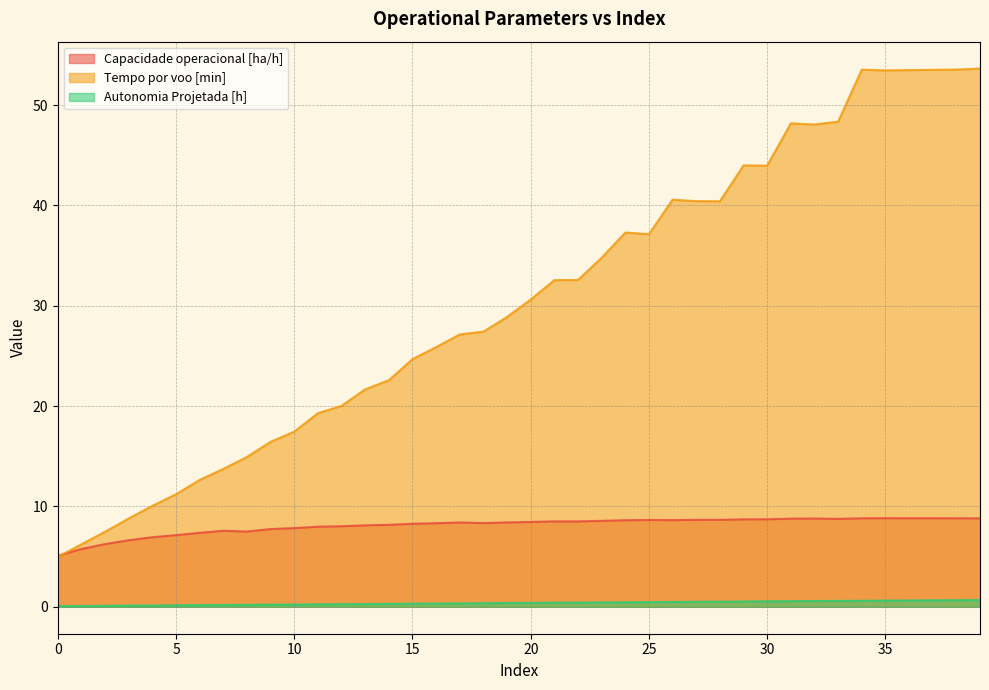

Between 24 and 32, which series saw the biggest shift?

Tempo por voo [min]